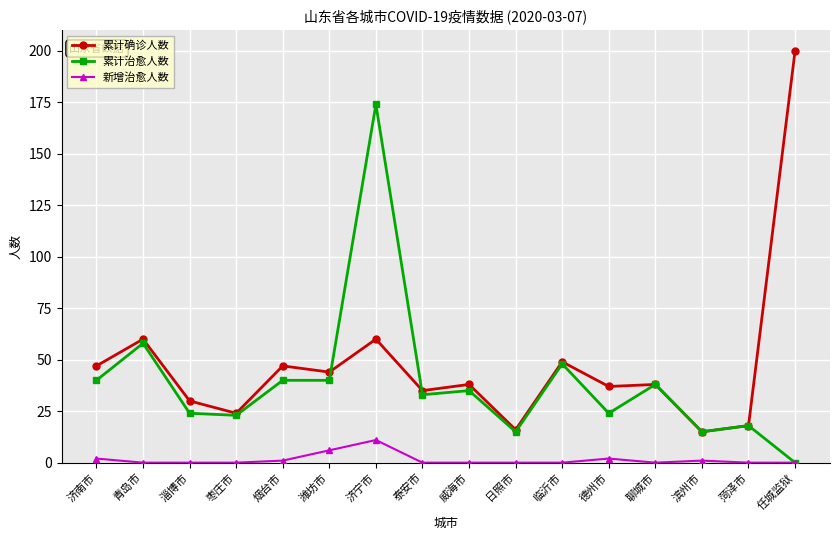

What is the difference between the maximum and minimum values in the 累计治愈人数 series?

174